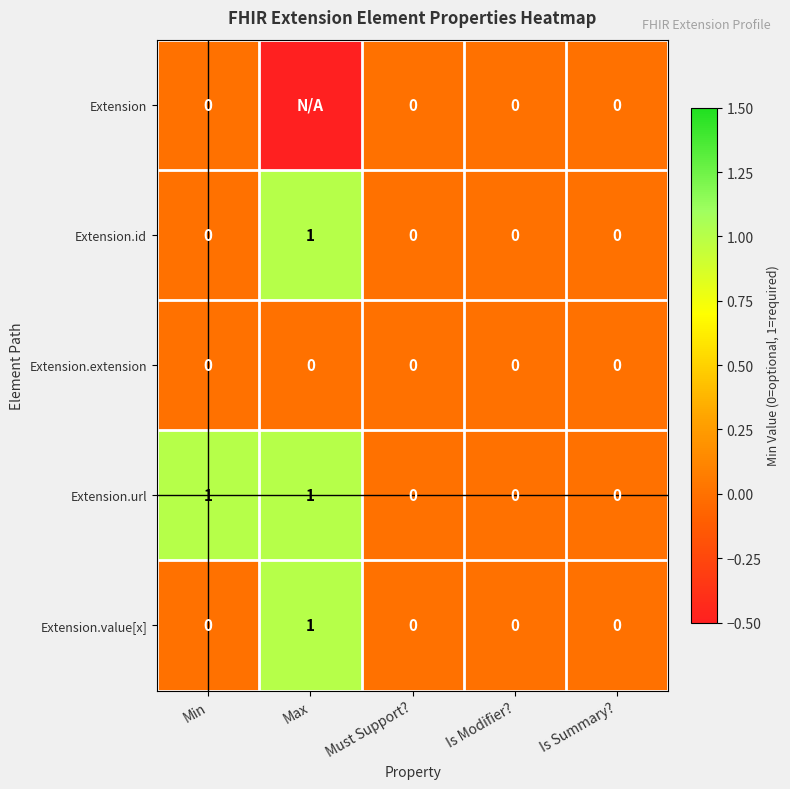

The Extension.url series shows 0 at Is Modifier?. True or false?

True